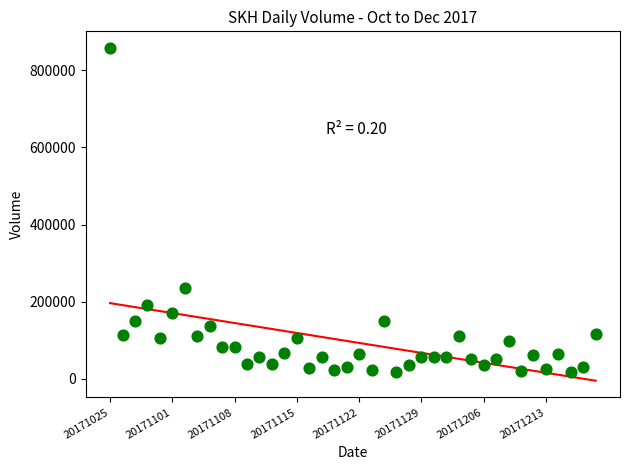

What Y value in the scatter plot is closest to 437500?

234400